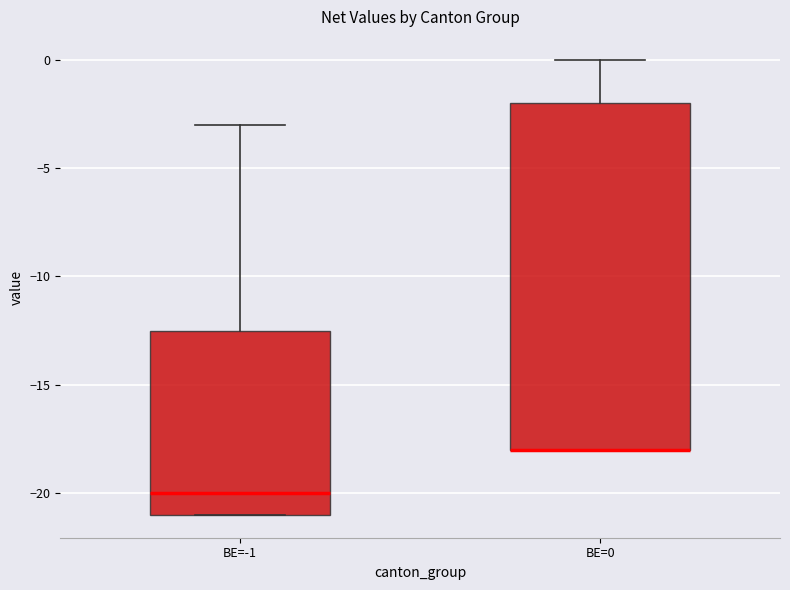

Reading left to right, transcribe this box plot: for each box, give where its median line is, the range the box spans, and where its two whiskers end, as read against the y-axis. The values are not printed on the chart, so give them approximately, as read against the axis.

BE=-1: median -20.0, box -21.0 to -12.5, whiskers -21.0 to -3.0
BE=0: median -18.0 (drawn on the box's lower edge), box -18.0 to -2.0, whiskers -18.0 to 0.0